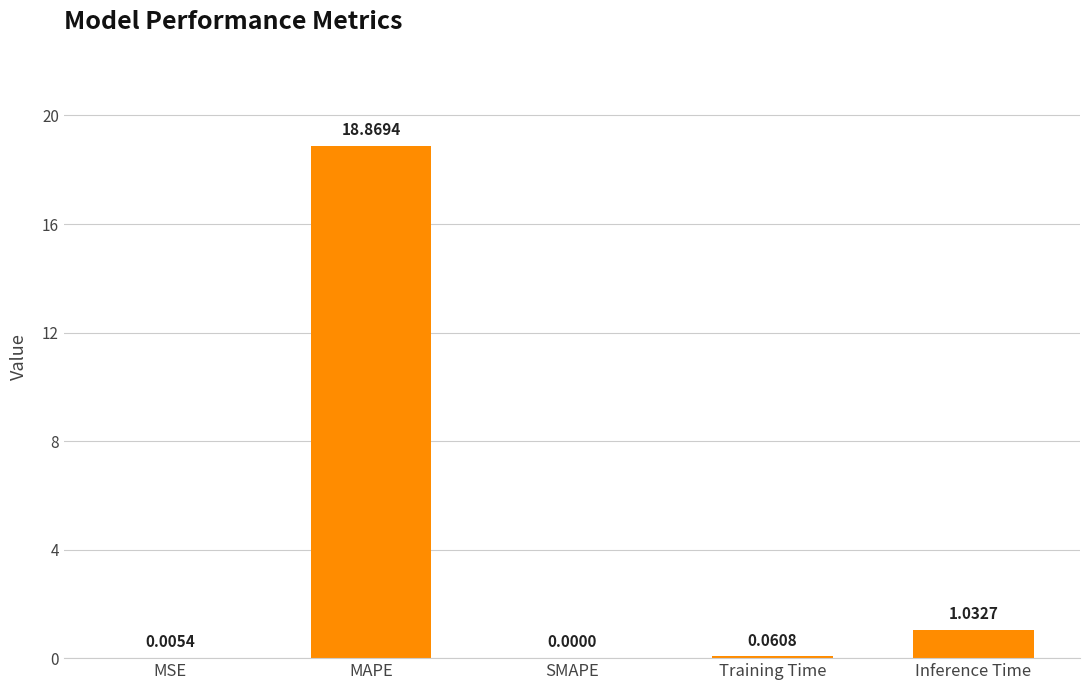

At which label is the value closest to 9?

Inference Time